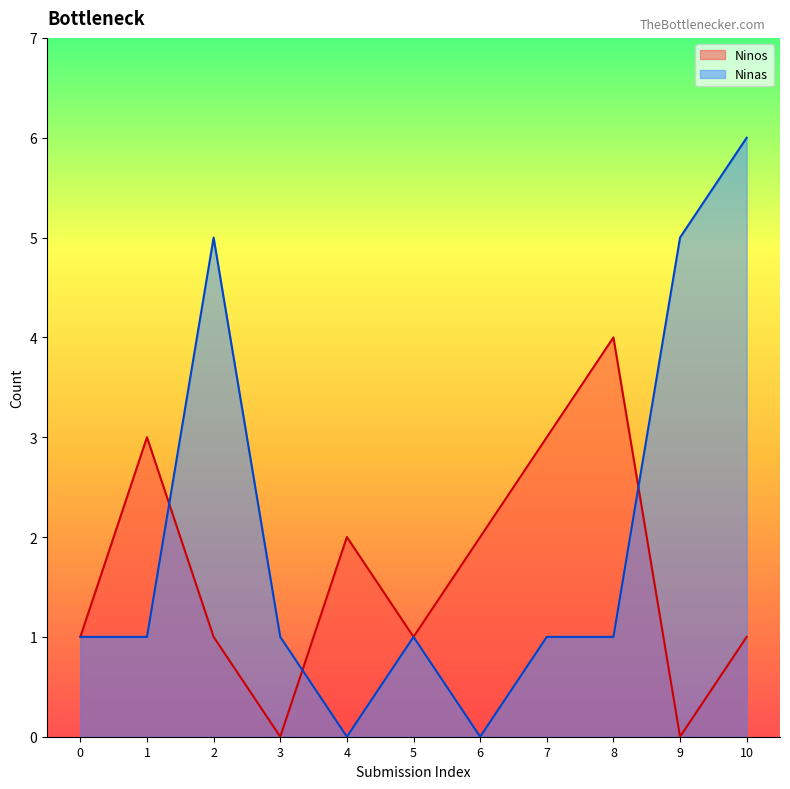

What are all the series names shown in the legend?

Ninos, Ninas